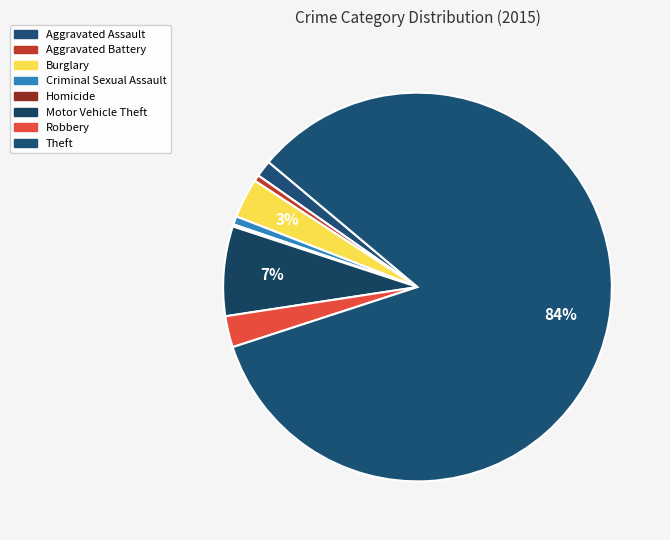

How much of the chart is everything except Theft?

16.1%